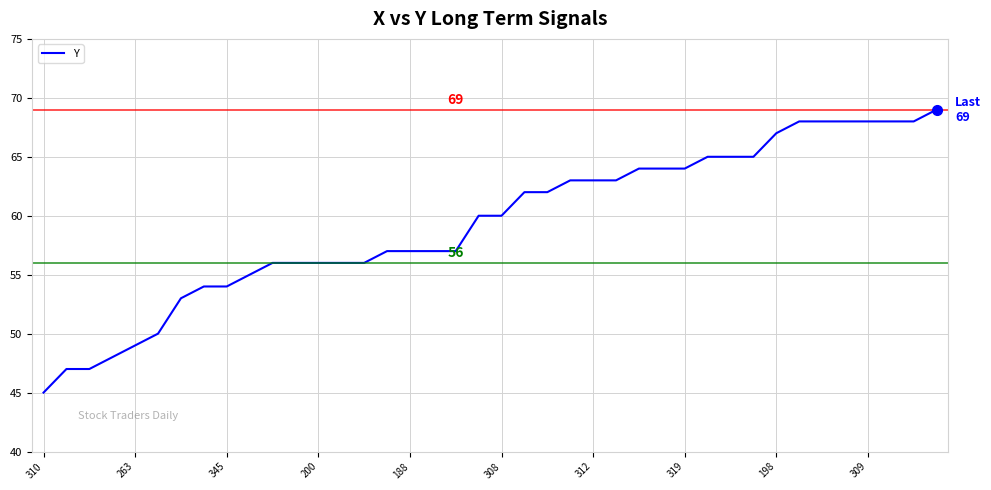

What is the sum of all values?

2374